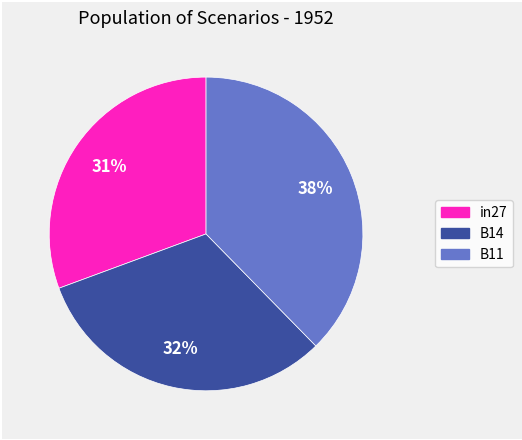

To the nearest percent, what is the difference between the largest and smallest slice percentages?

7%